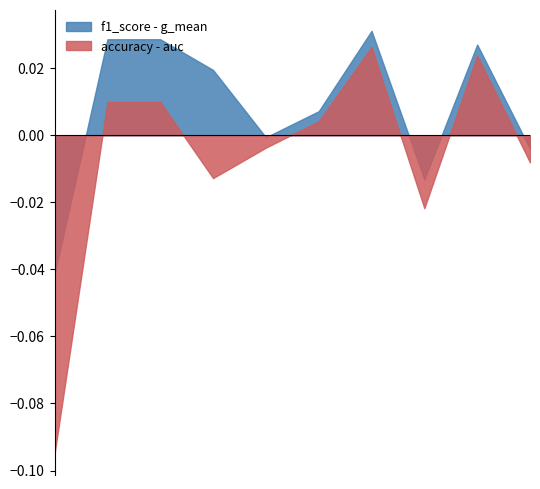

How many categories are shown in the chart?

10